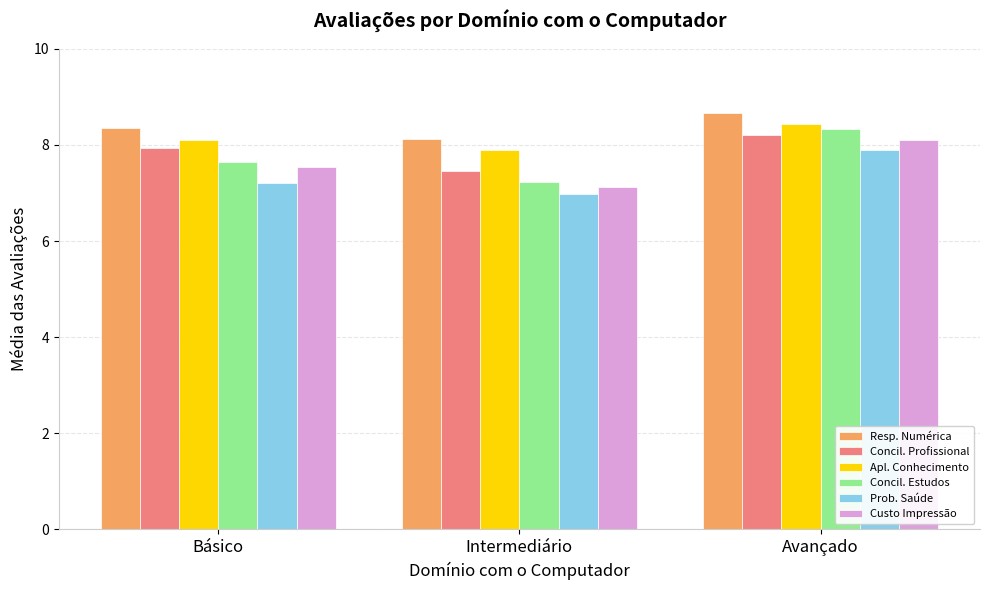

What is the label of the 1st bar from the right?

Avançado